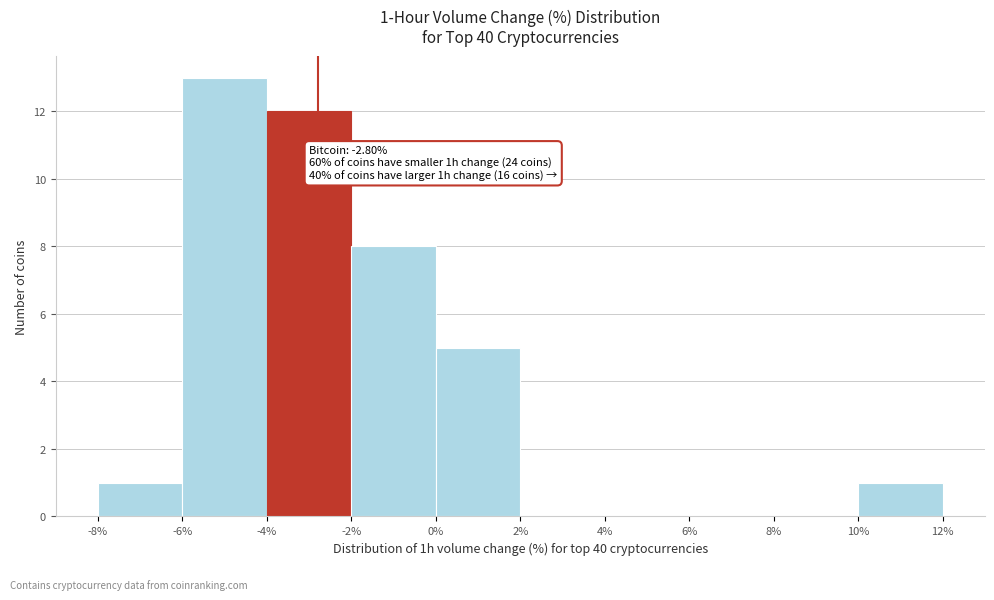

Over which range of the x-axis is the bar tallest?

-6% to -4%